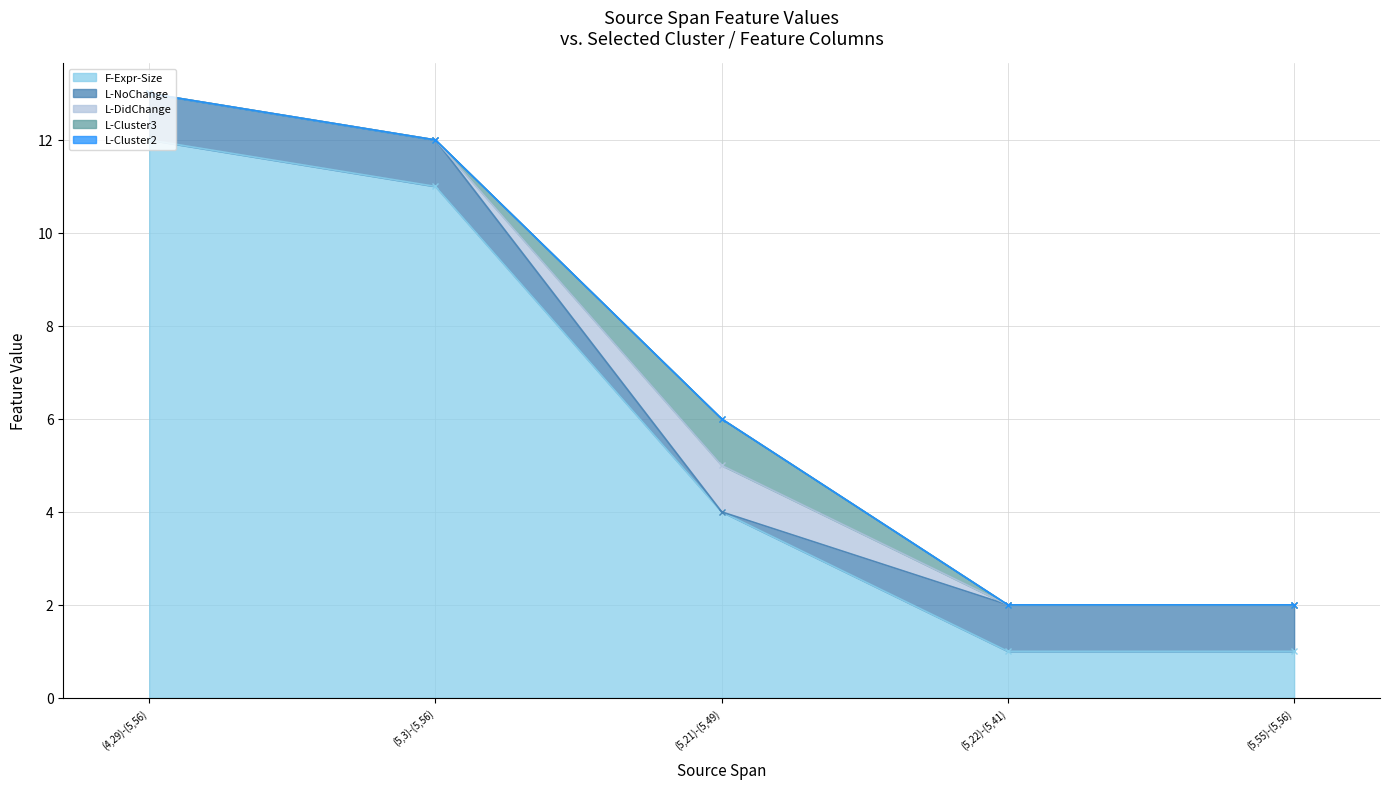

What is the label of the 2nd point from the left?

(5,3)-(5,56)